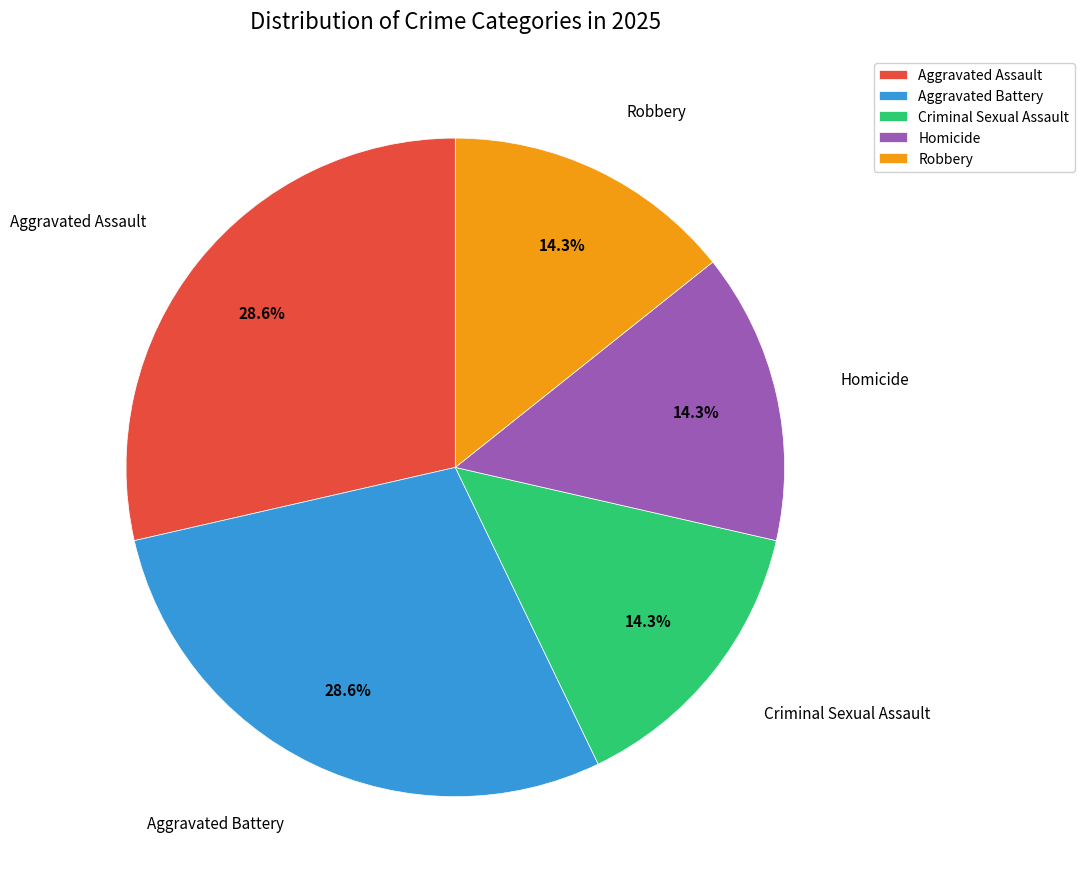

To the nearest percent, what is the combined percentage of Robbery and Criminal Sexual Assault?

29%